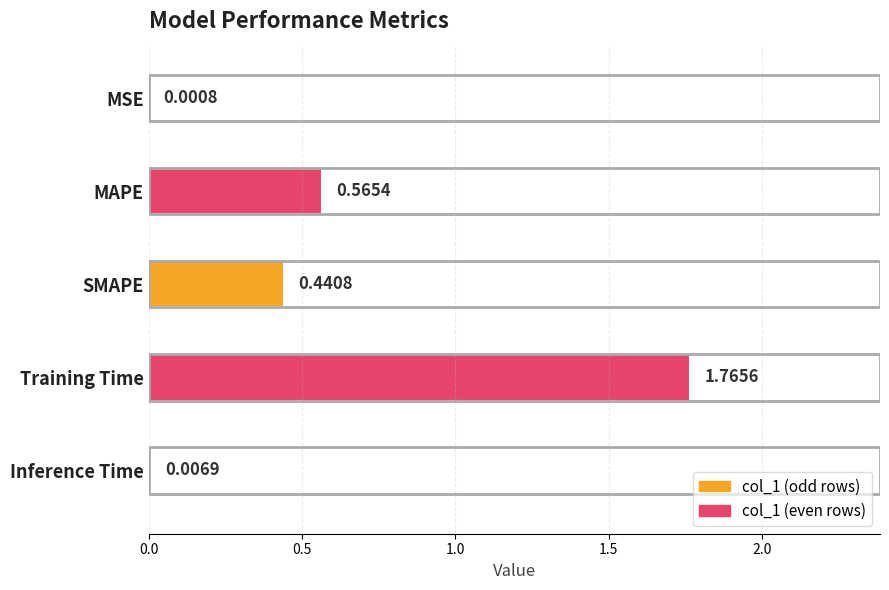

What is the sum of all values?

2.8